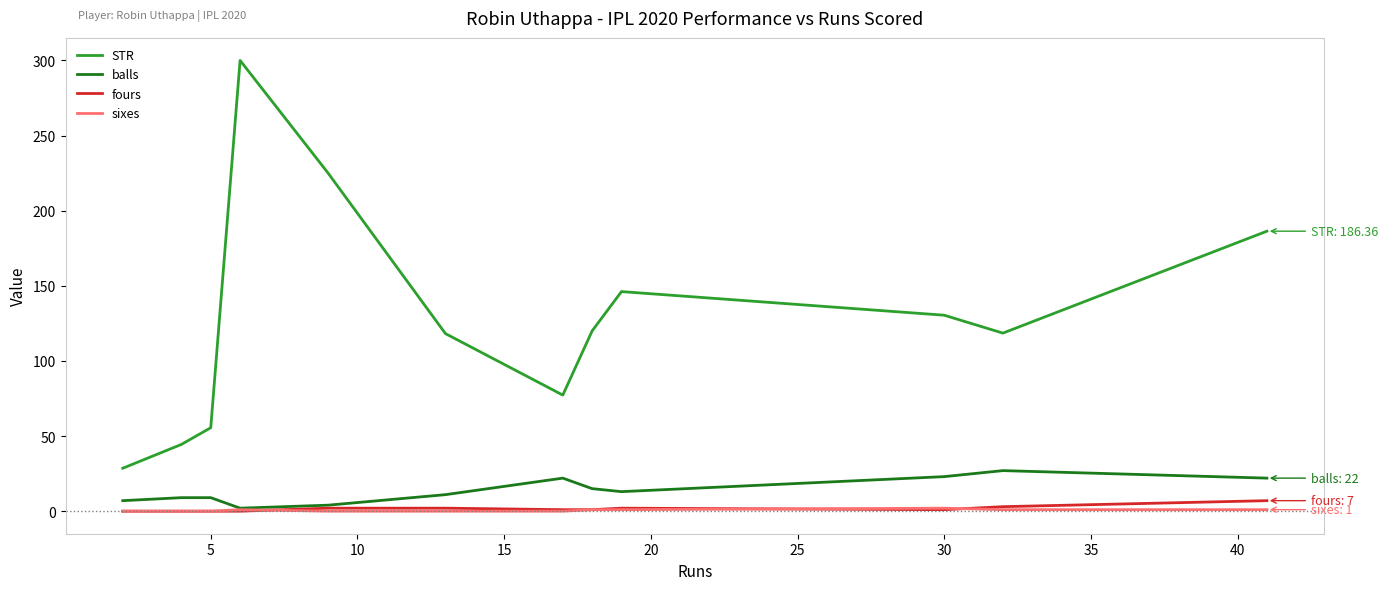

Which series has the largest range (max minus min)?

STR